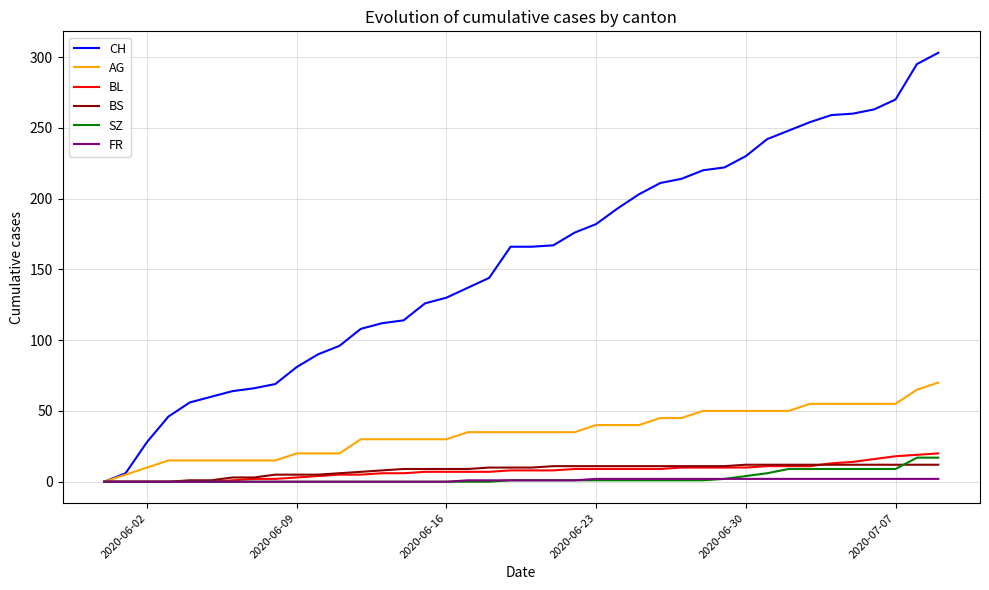

Which series has the largest range (max minus min)?

CH